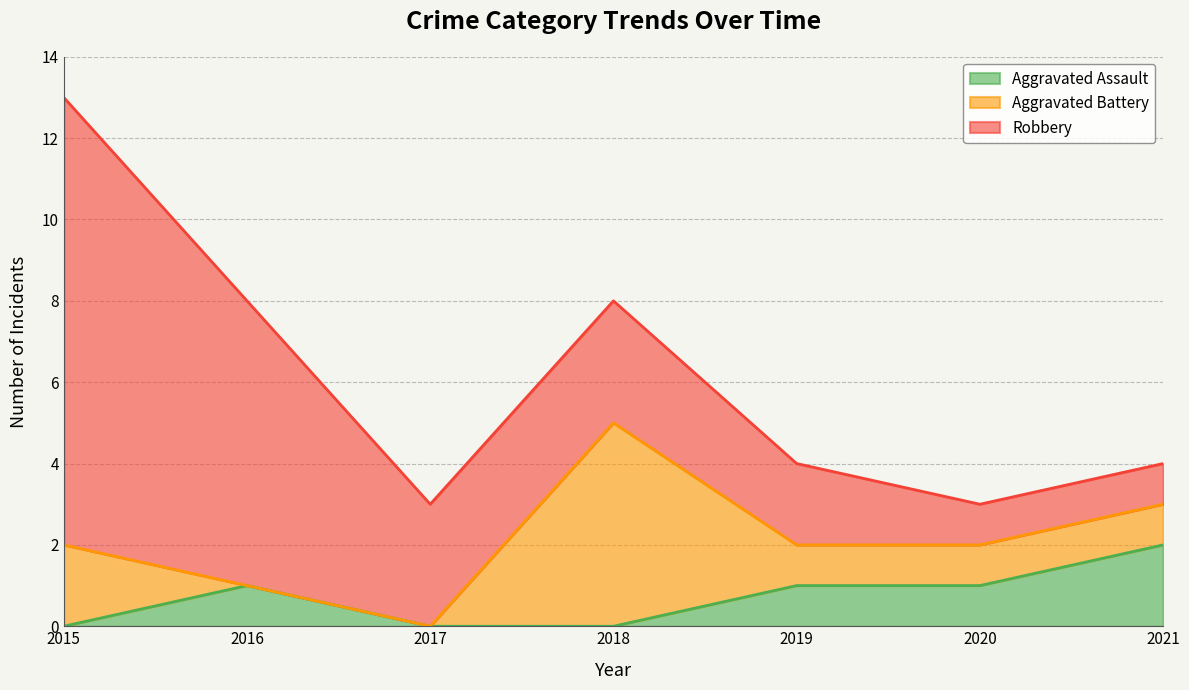

Reading left to right, what are all the values shown in this chart?

Aggravated Assault: 2015=0	2016=1	2017=0	2018=0	2019=1	2020=1	2021=2
Aggravated Battery: 2015=2	2016=0	2017=0	2018=5	2019=1	2020=1	2021=1
Robbery: 2015=11	2016=7	2017=3	2018=3	2019=2	2020=1	2021=1